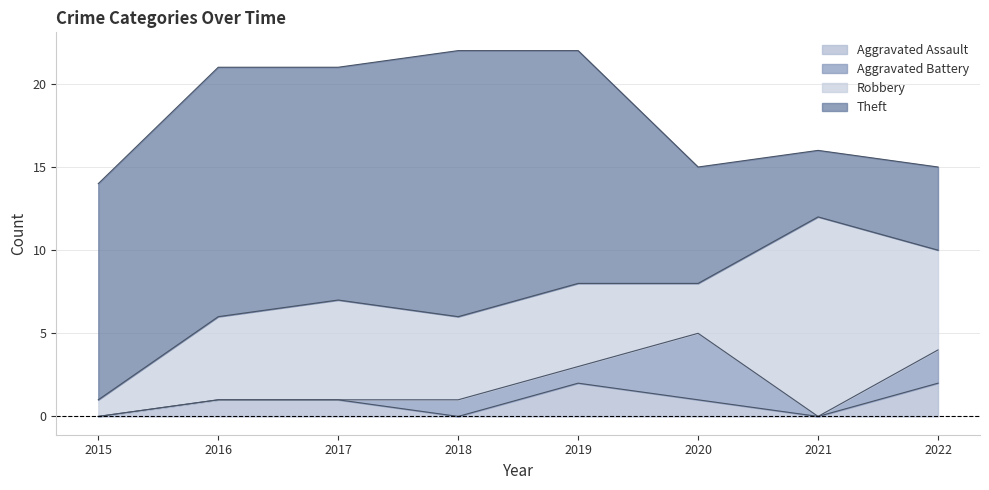

The value of Aggravated Assault at 2019 is 2. True or false?

True